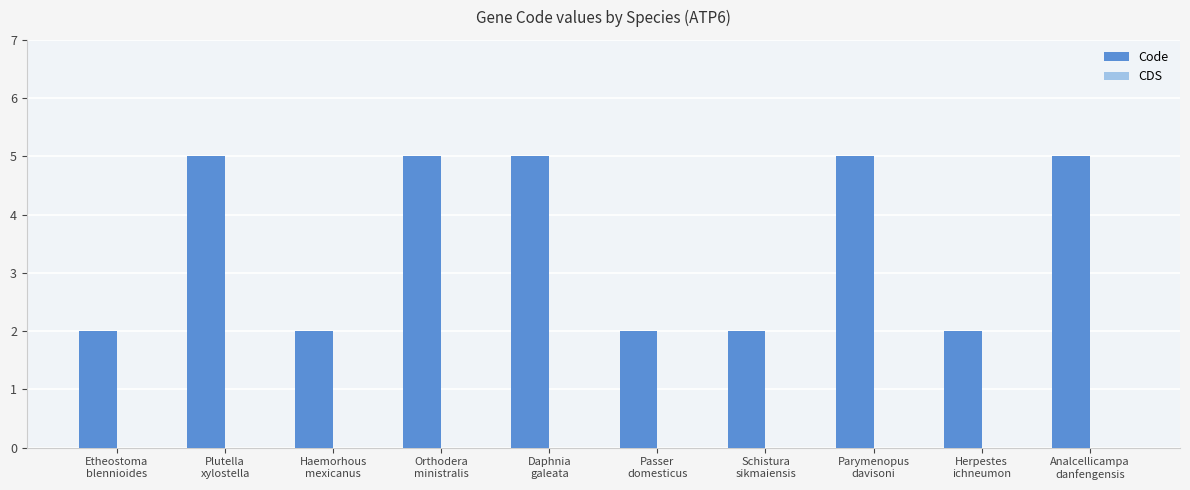

What is the difference between the second highest and second lowest values?

3